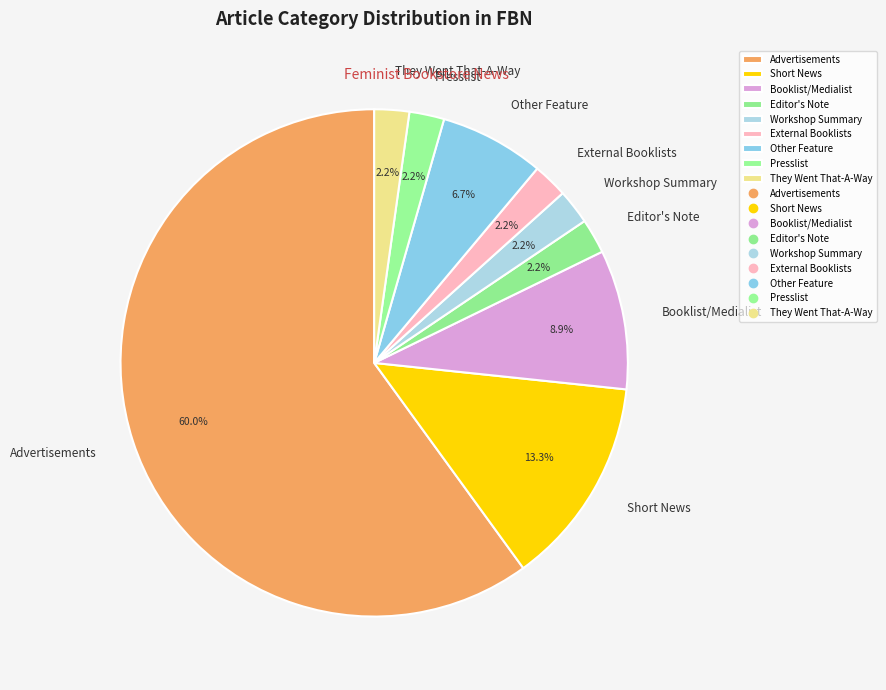

Which slice is the largest?

Advertisements